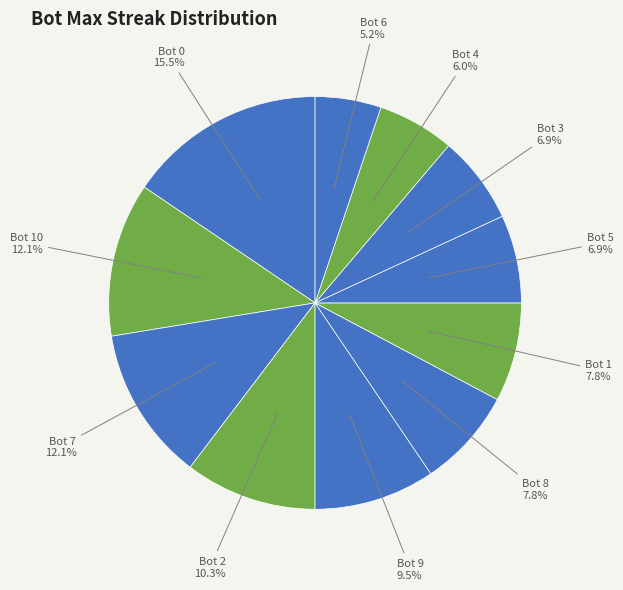

Rank the categories by value from lowest to highest.

Bot 6, Bot 4, Bot 5, Bot 3, Bot 8, Bot 1, Bot 9, Bot 2, Bot 10, Bot 7, Bot 0